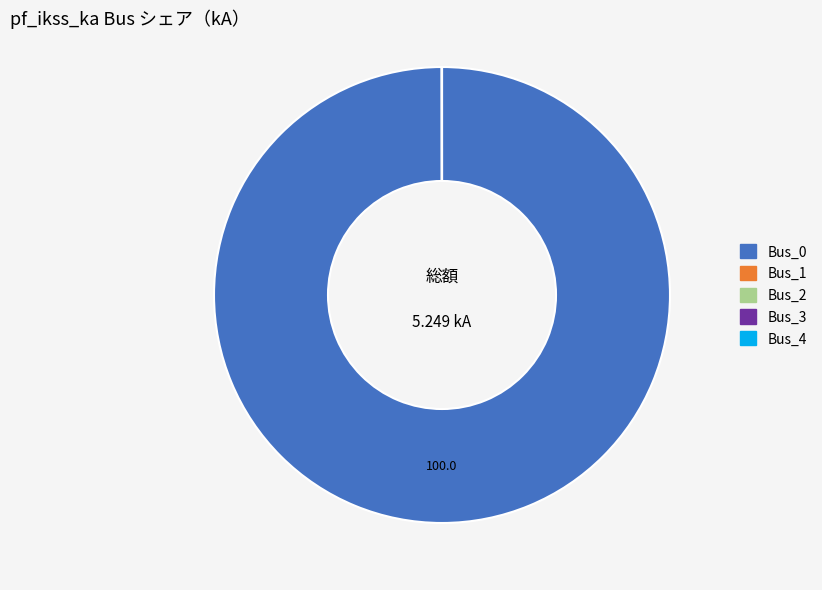

Does any single category account for the majority?

Yes